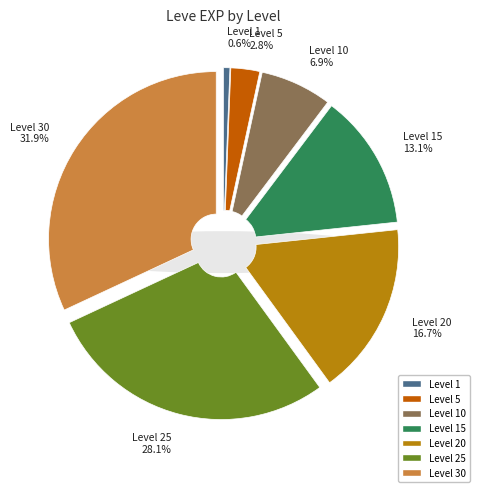

To the nearest percent, what portion does 15 represent?

13%